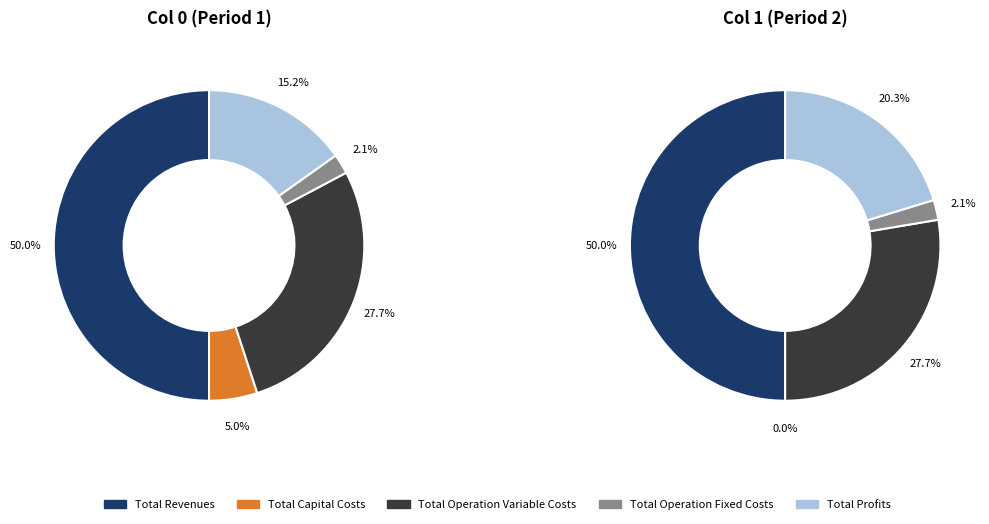

How many segments does this pie chart have?

5